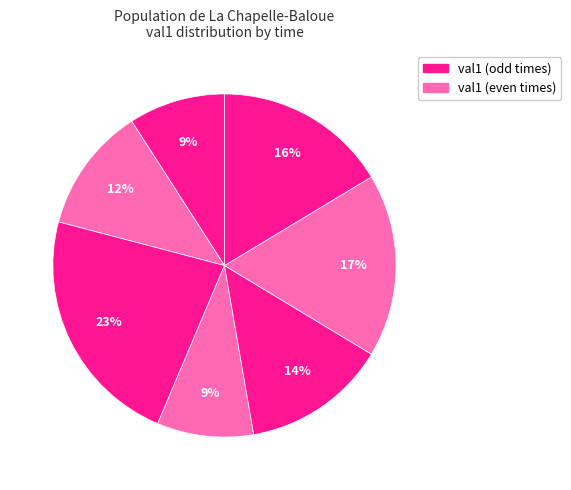

Which category has the biggest portion of the pie?

3